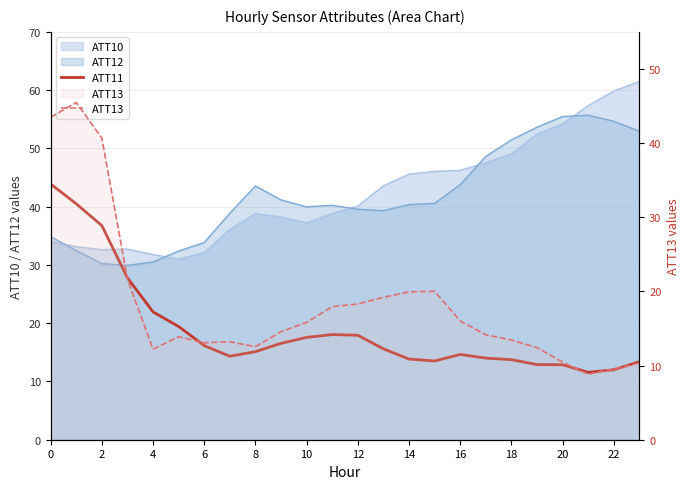

What is the difference between the second highest and second lowest values in the ATT13 series?

33.9